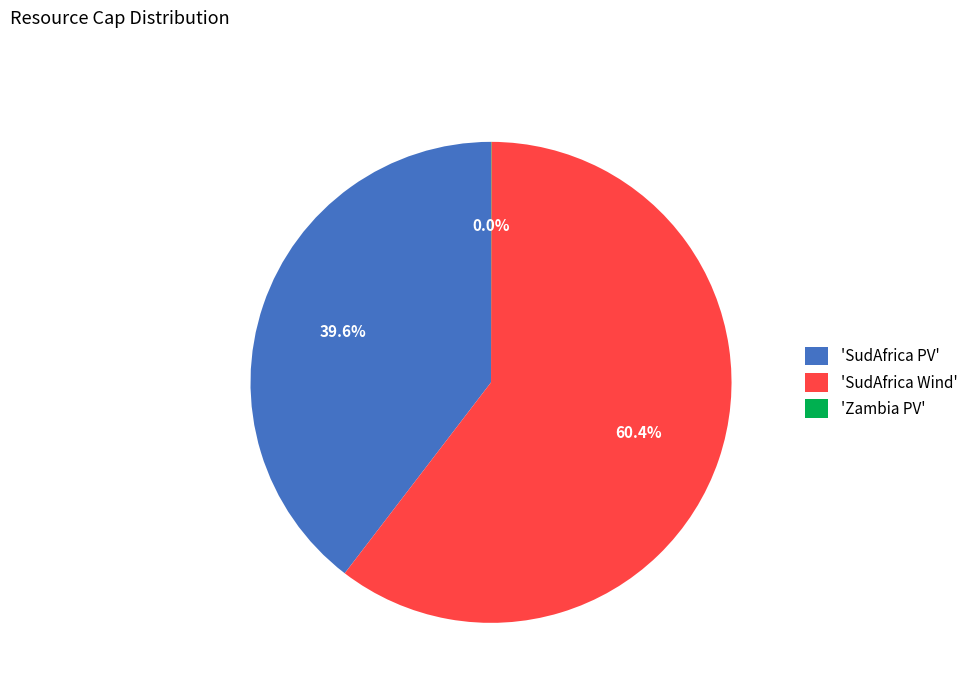

Approximately how many times larger is the value at 'SudAfrica PV' compared to 'SudAfrica Wind'?

0.7